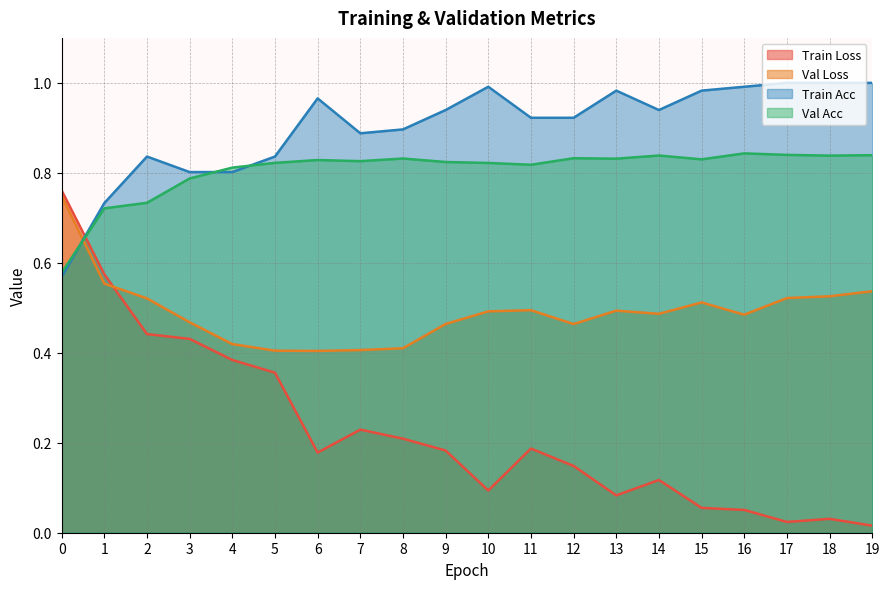

Is it true that train_acc equals 0.2 at 15?

False